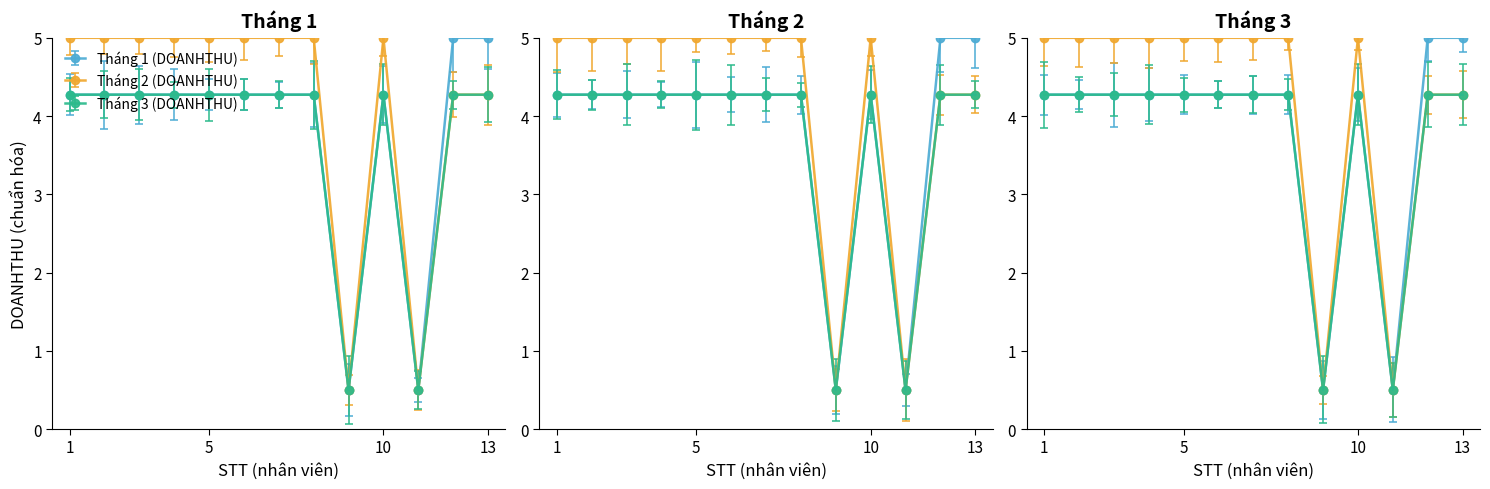

Reading left to right, what are all the values shown in this chart?

Tháng 1 (DOANHTHU): 1=4.3	2=4.3	3=4.3	4=4.3	5=4.3	6=4.3	7=4.3	8=4.3	9=0.5	10=4.3	11=0.5	12=5.0	13=5.0
Tháng 2 (DOANHTHU): 1=5.0	2=5.0	3=5.0	4=5.0	5=5.0	6=5.0	7=5.0	8=5.0	9=0.5	10=5.0	11=0.5	12=4.3	13=4.3
Tháng 3 (DOANHTHU): 1=4.3	2=4.3	3=4.3	4=4.3	5=4.3	6=4.3	7=4.3	8=4.3	9=0.5	10=4.3	11=0.5	12=4.3	13=4.3